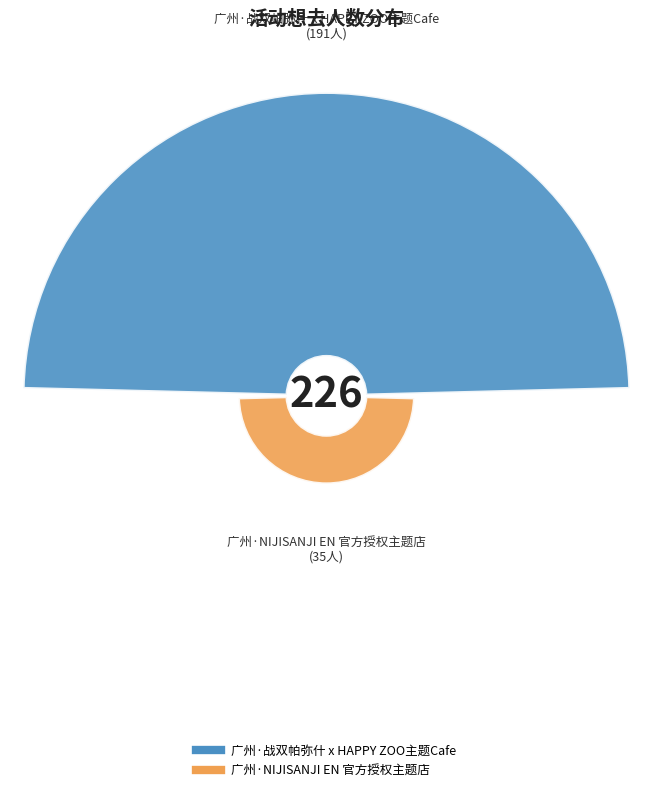

Is it true that 广州·战双帕弥什 x HAPPY ZOO主题Cafe is 71% of the pie?

False